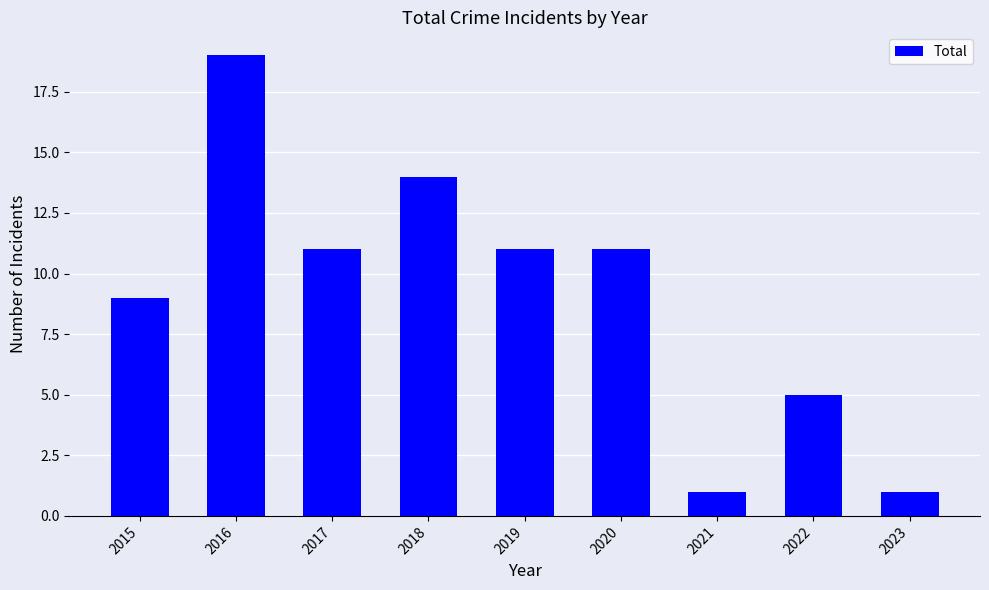

How many distinct data groups are displayed?

1